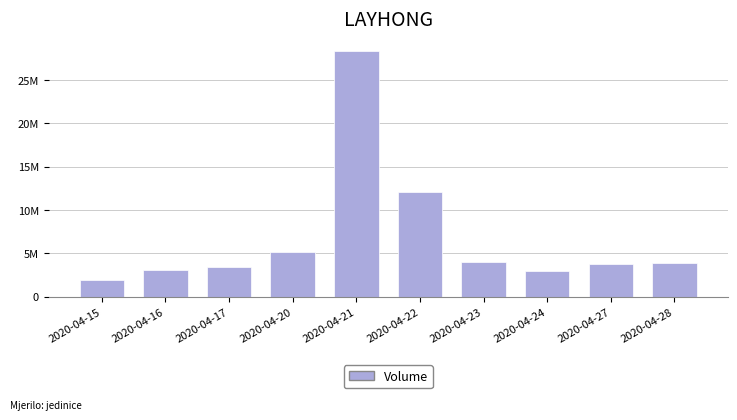

At which label does the data first exceed 3917600?

2020-04-20